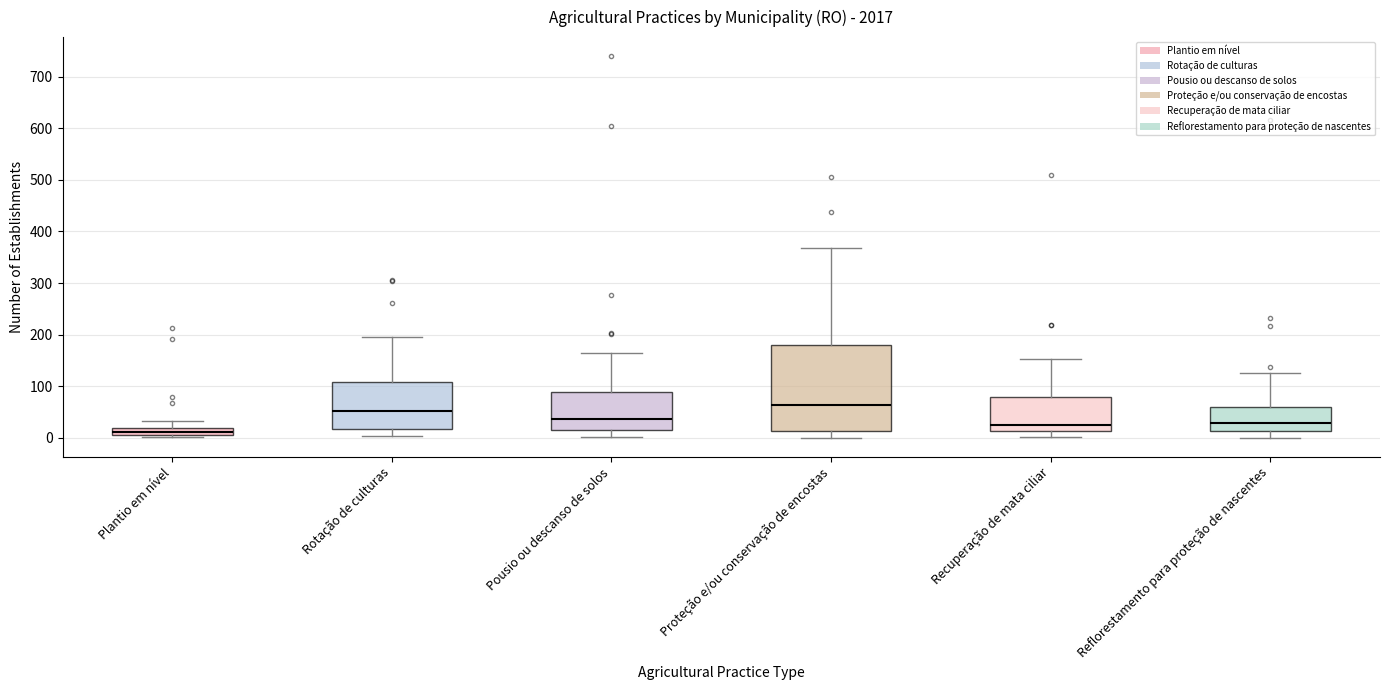

Which box is the tallest, from its lower edge to its upper edge?

Proteção e/ou conservação de encostas